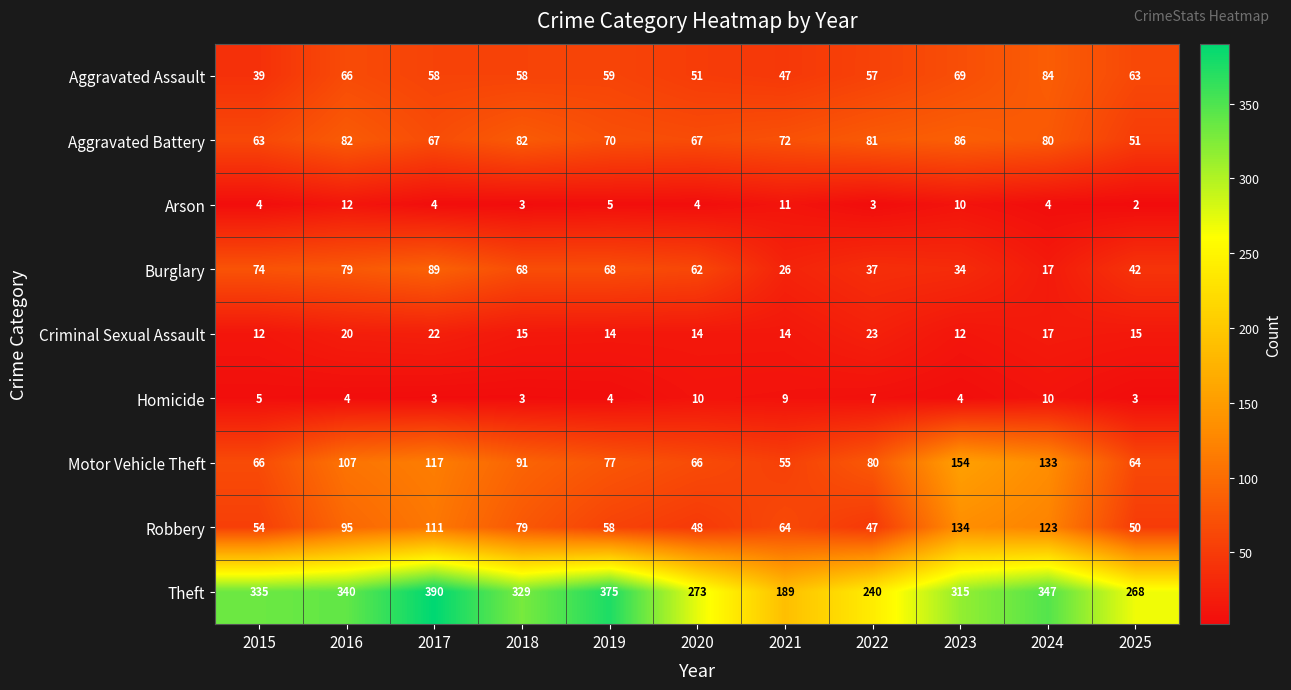

Between 2019 and 2025, which series saw the biggest shift?

Theft